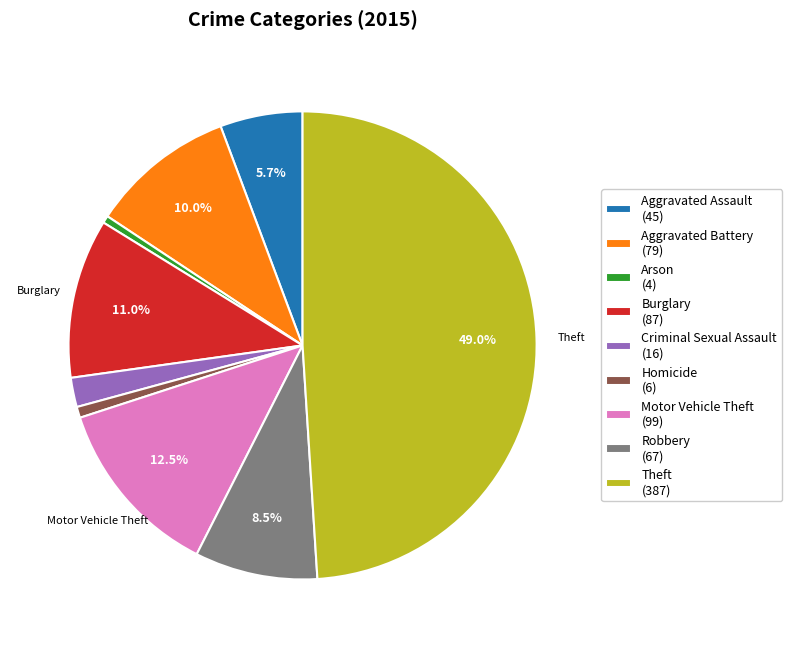

How many segments does this pie chart have?

9